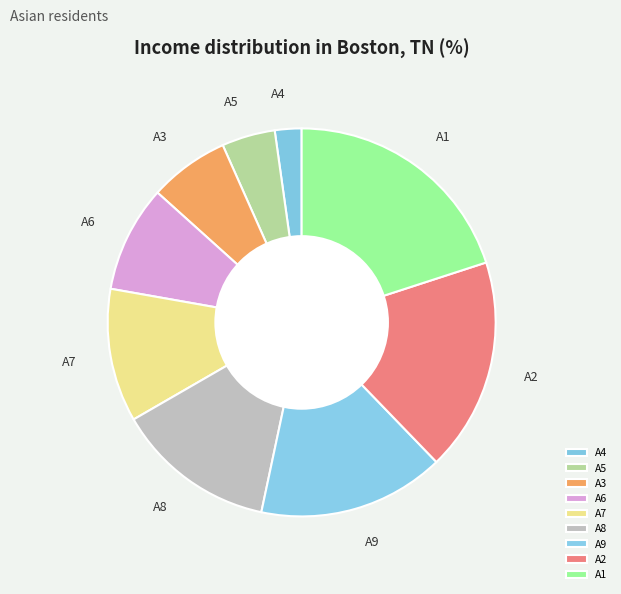

Combined, do A9 and A3 account for over 50%?

No